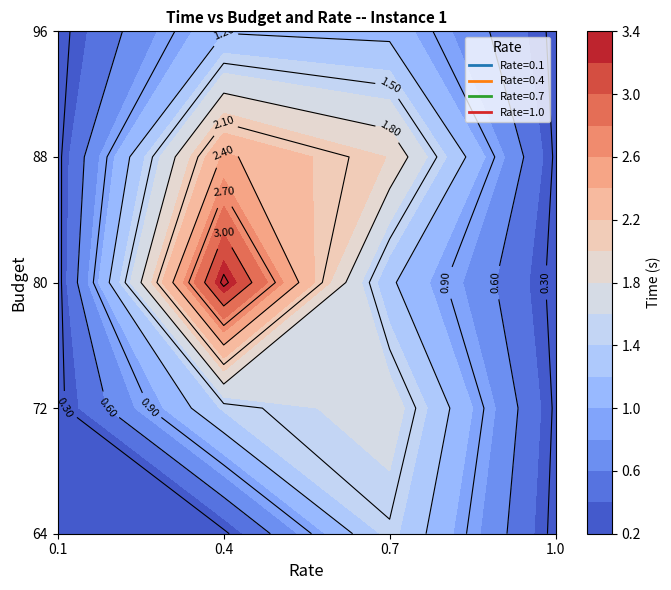

What is the average value of the 0.4 series?

1.7